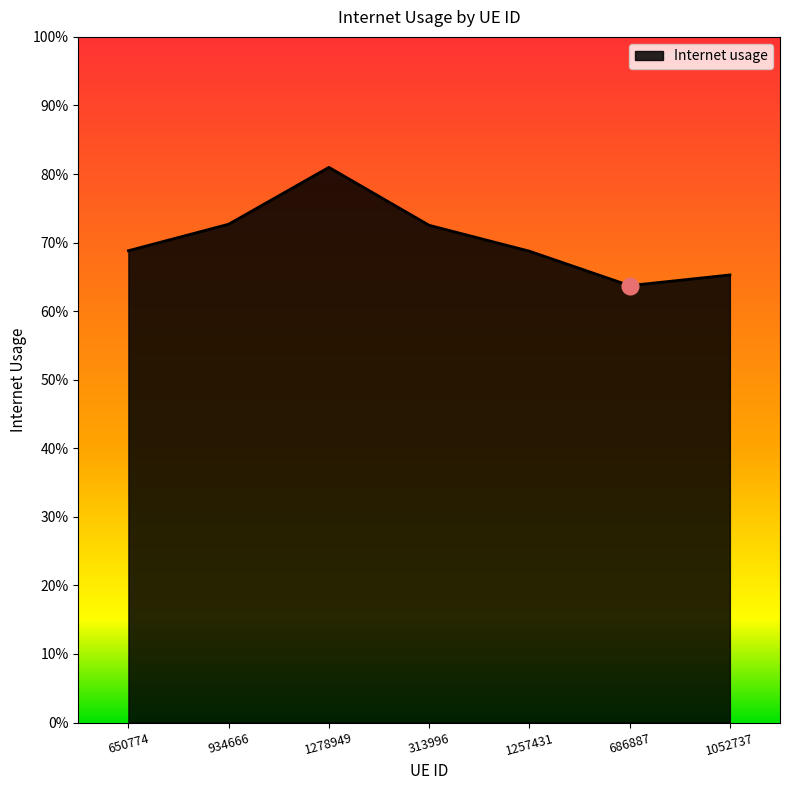

What is the value of the 4th point from the left?

0.7